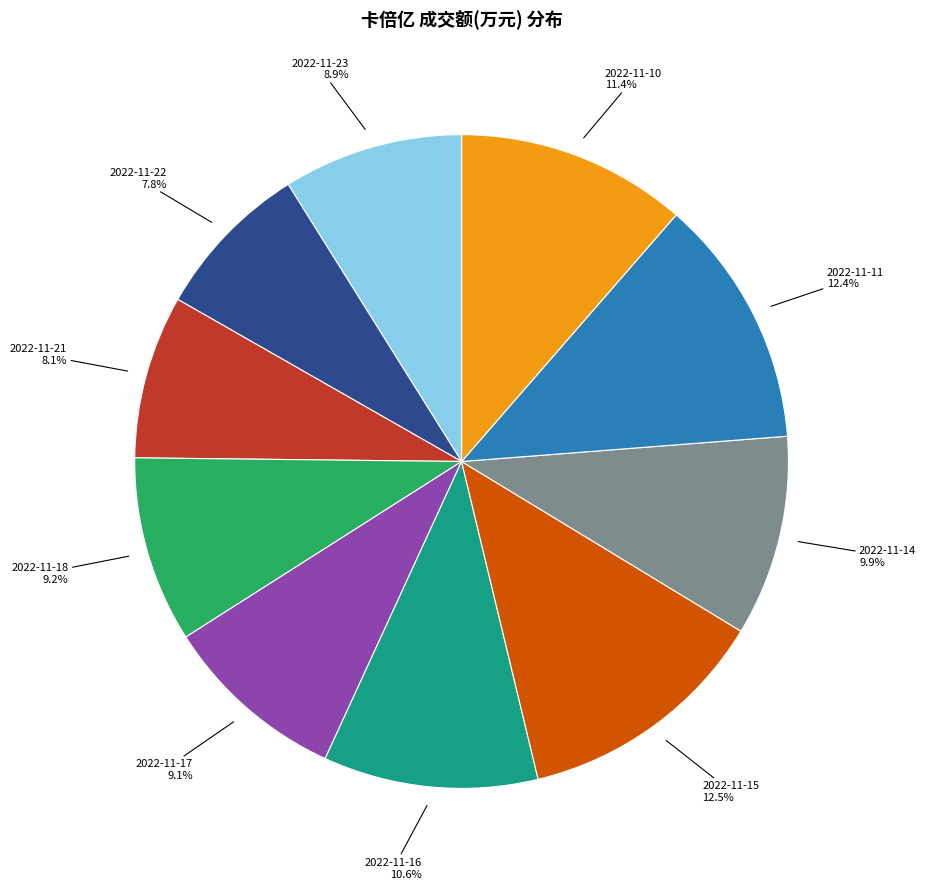

To the nearest percent, what is the combined percentage of 2022-11-18 and 2022-11-15?

22%